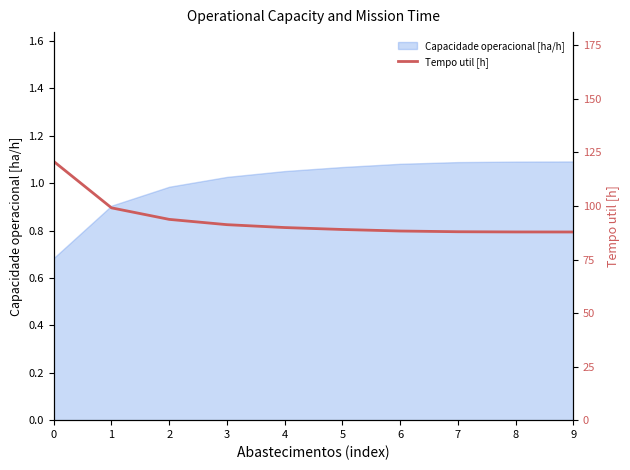

How many data points are above 89?

6